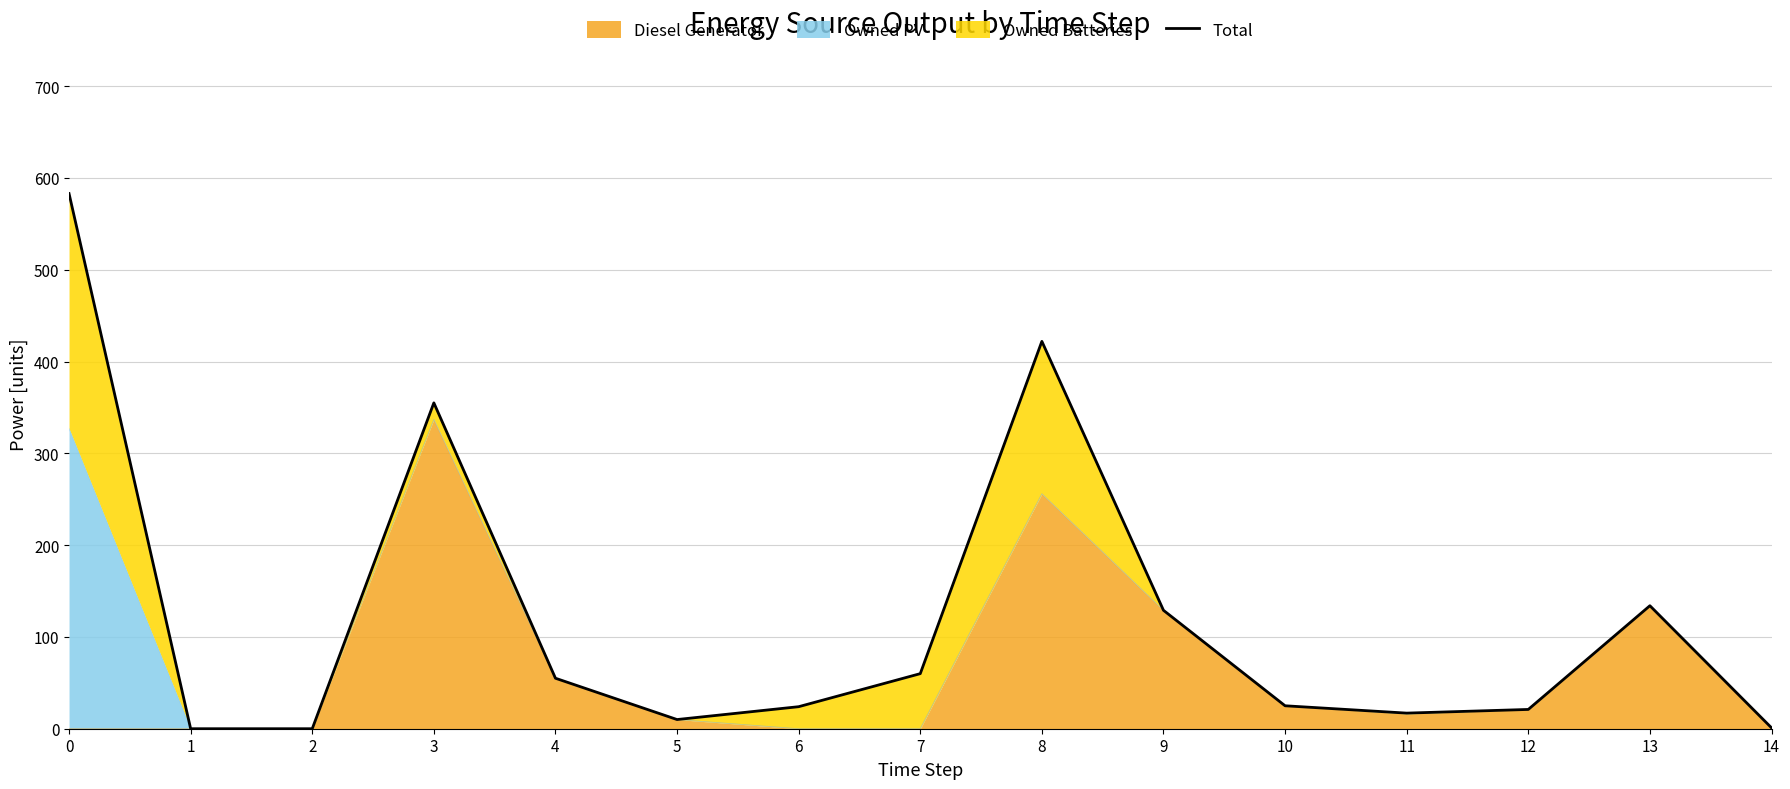

What is the difference between the maximum and minimum values?

583